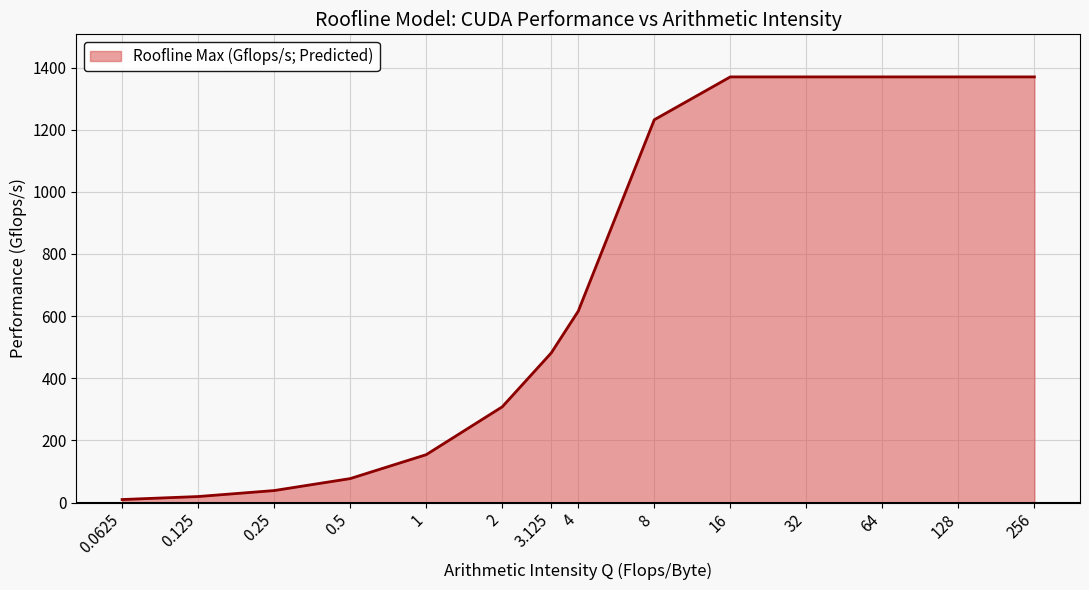

What is the greatest value displayed?

1370.0